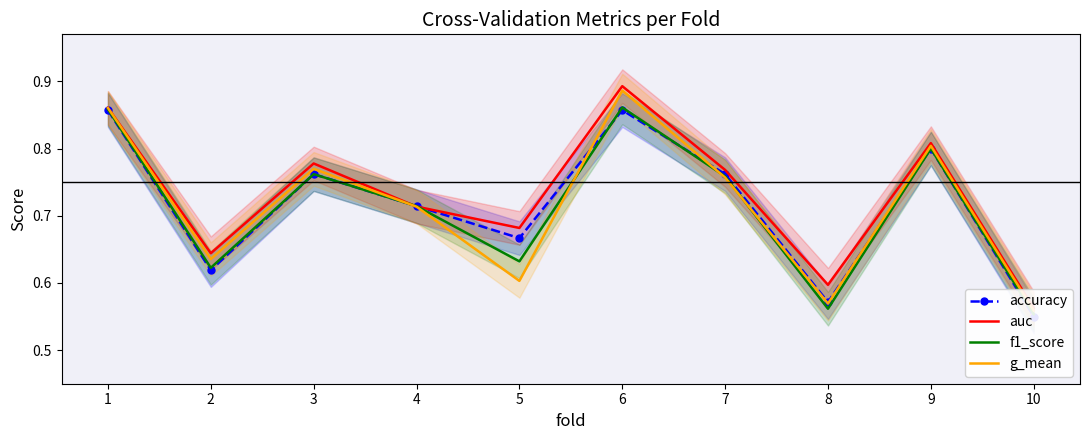

Count the number of categories in the chart.

10